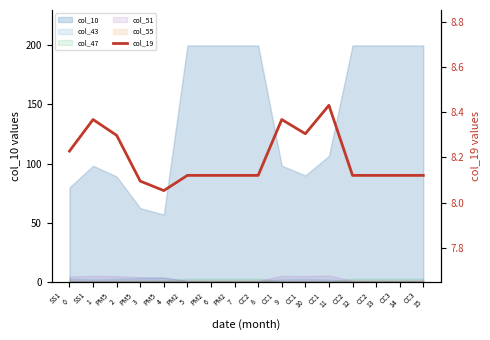

Where is the data nearest to the value 8?

PM5
4